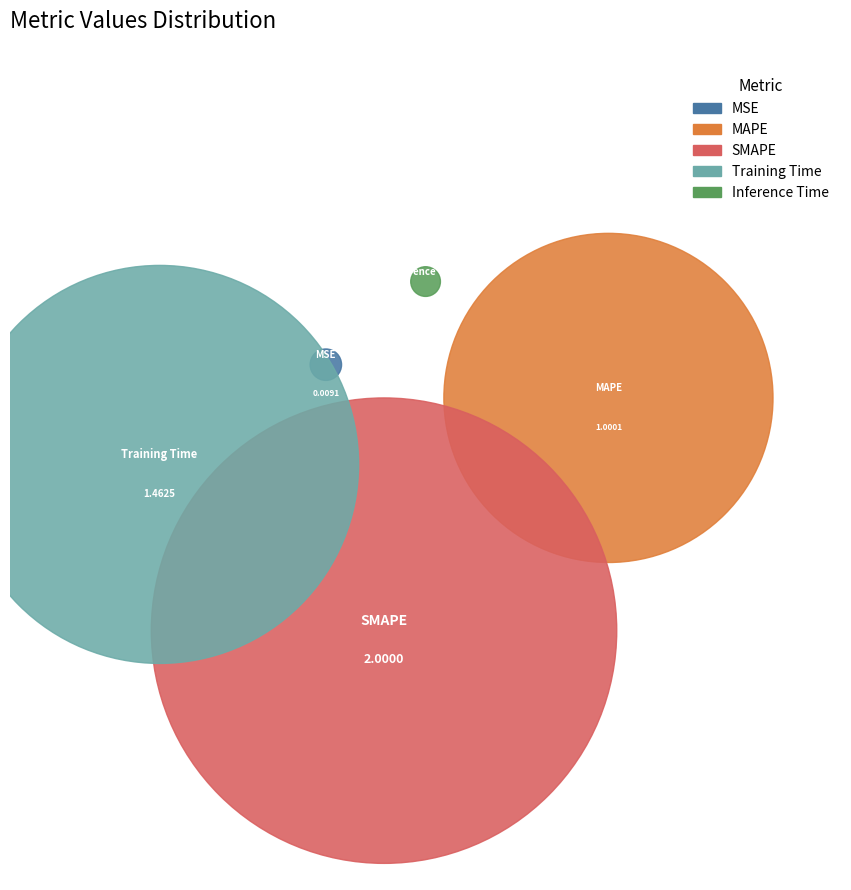

Is MAPE the majority of the pie?

No